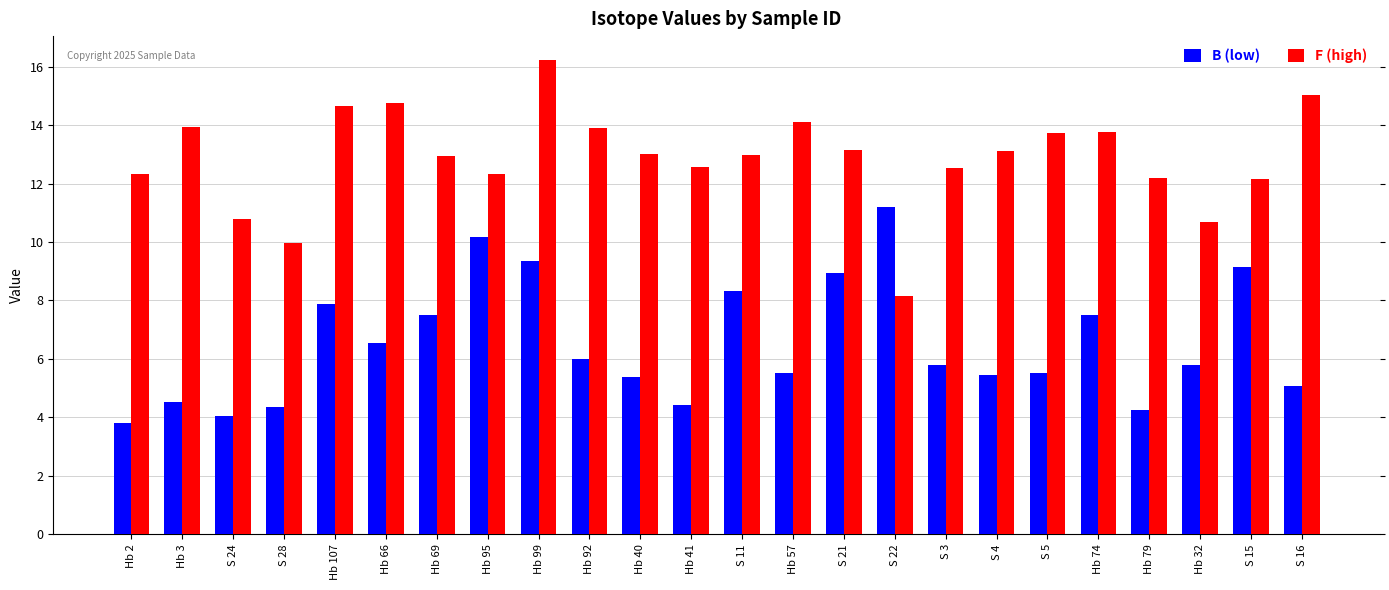

What is the minimum value shown in the chart?

3.8